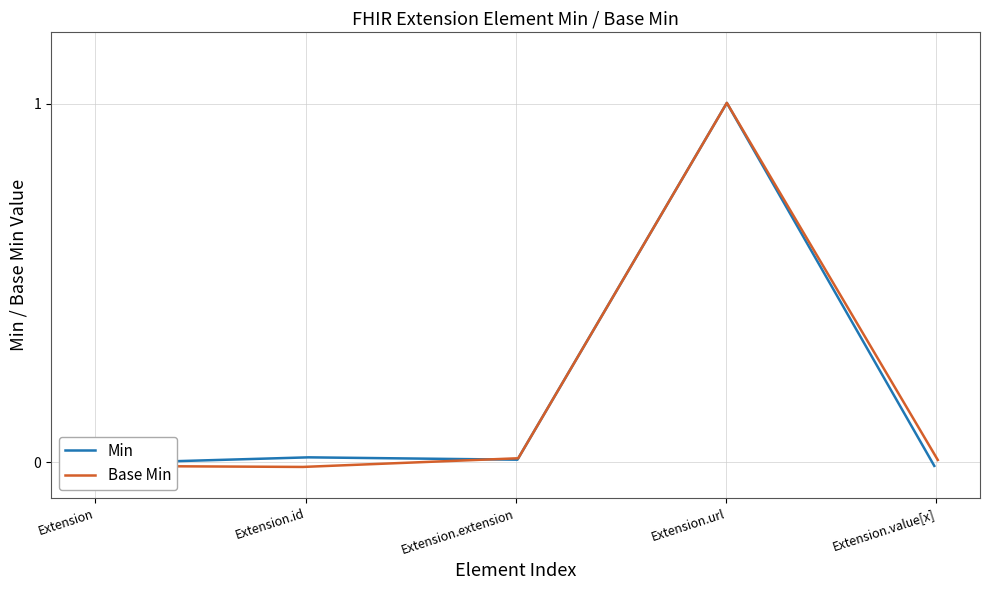

How many intersections are there between Min and Base Min?

1